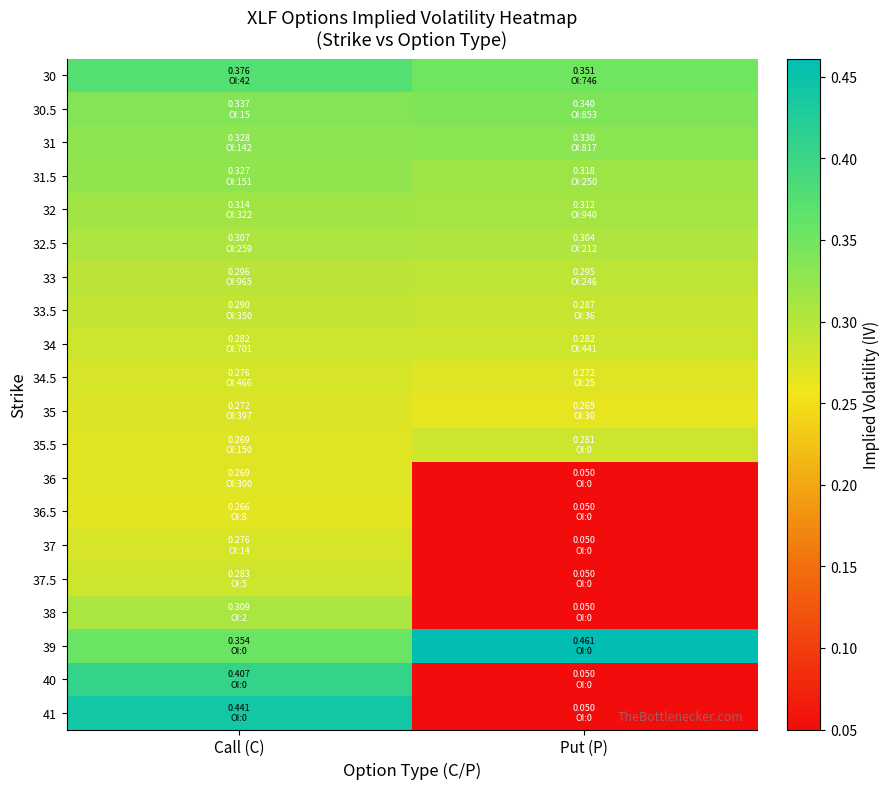

At Call (C), list the series in order from largest to smallest.

41, 40, 30, 39, 30.5, 31, 31.5, 32, 38, 32.5, 33, 33.5, 37.5, 34, 37, 34.5, 35, 36, 35.5, 36.5